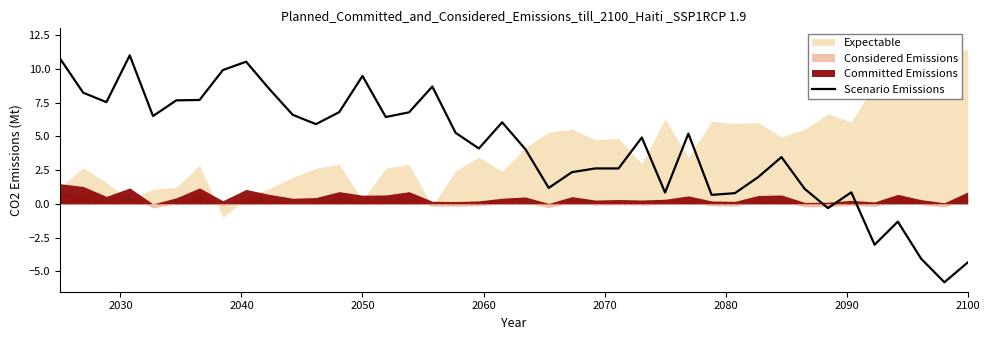

What is the minimum value for Scenario Emissions?

-5.8